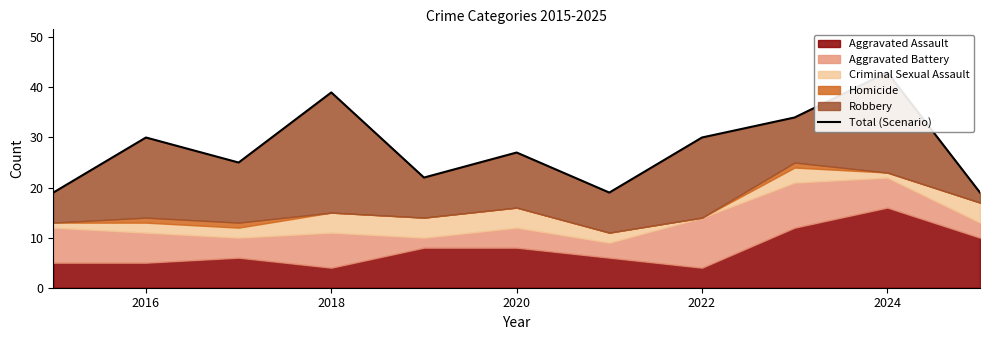

At which category does the data reach its first local valley?

2018